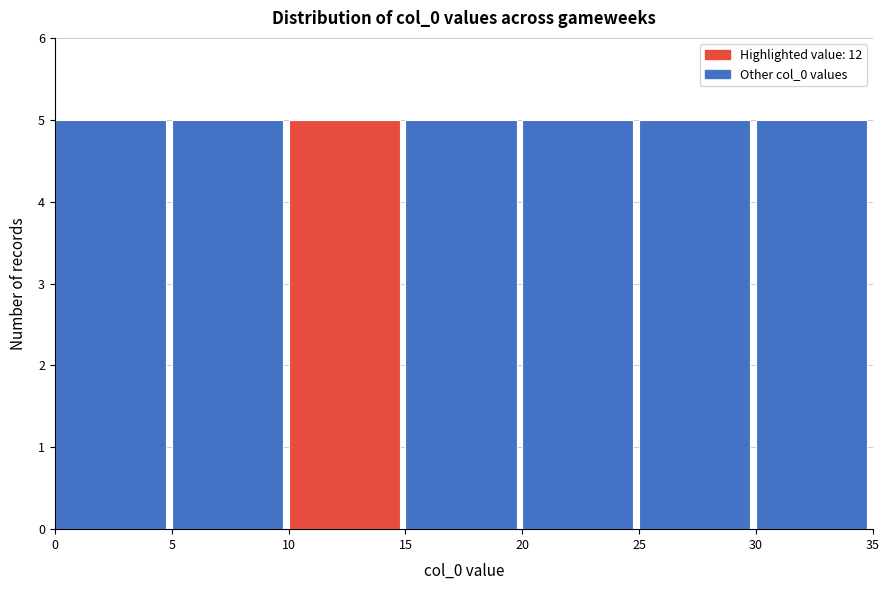

Reading left to right, list every bar in this chart as the range it spans on the x-axis followed by its height. The values are not printed on the chart, so give them approximately, as read against the axis.

0 to 5: 5
5 to 10: 5
10 to 15: 5
15 to 20: 5
20 to 25: 5
25 to 30: 5
30 to 35: 5